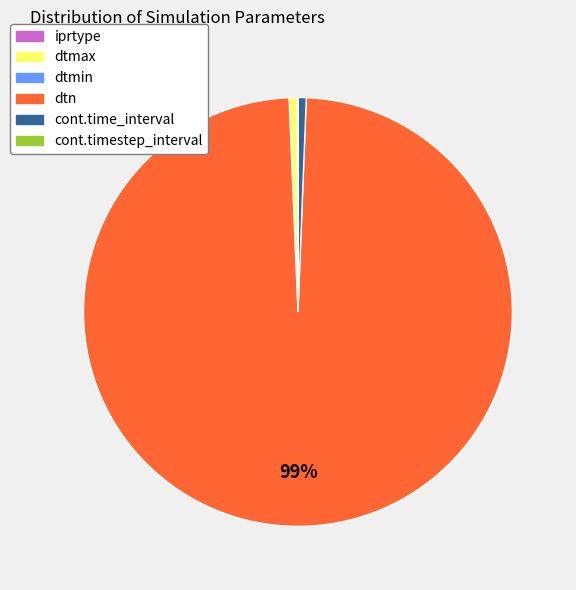

What is the largest slice in the pie chart?

dtn